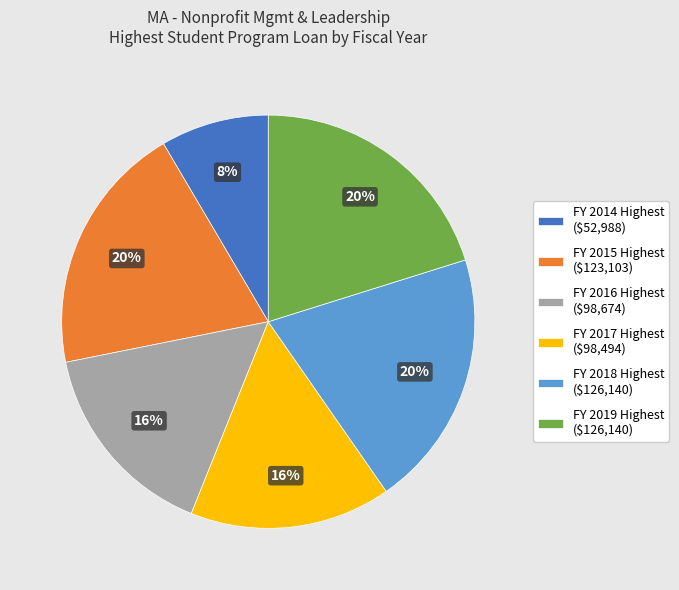

Is FY 2016 Highest the majority of the pie?

No